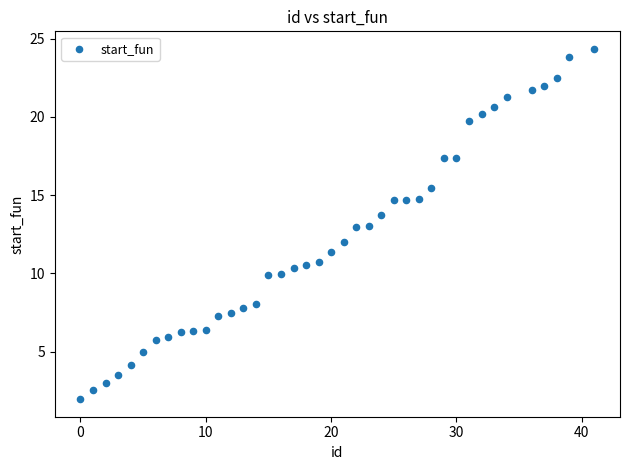

What is the range of X values (max minus min)?

41.0